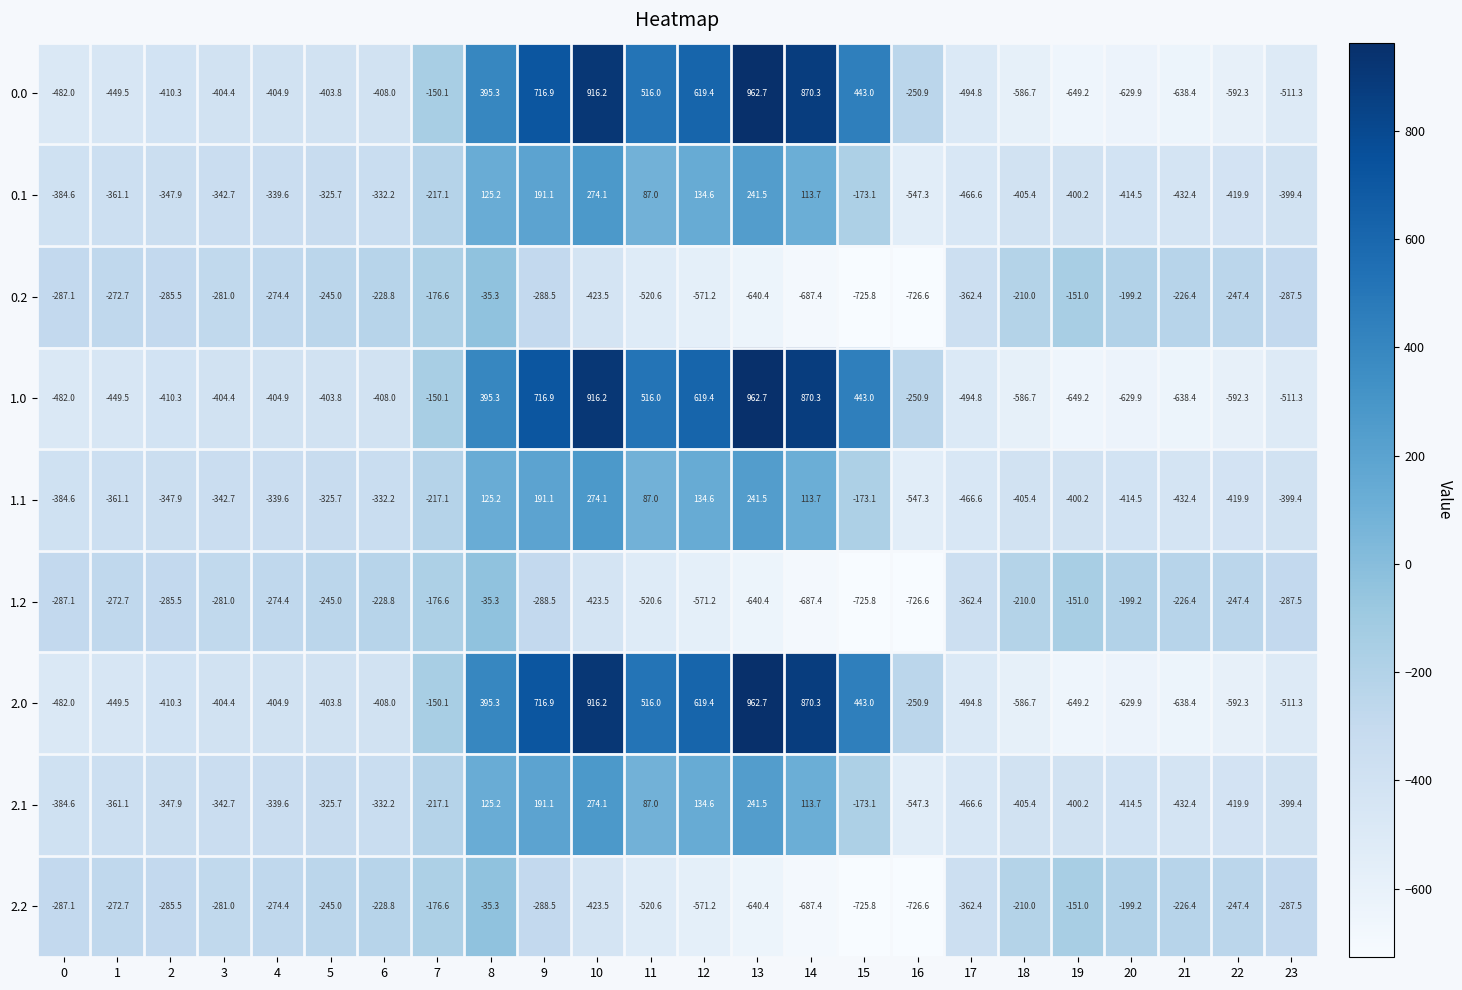

The 2.2 series shows -725.8 at 15. True or false?

True